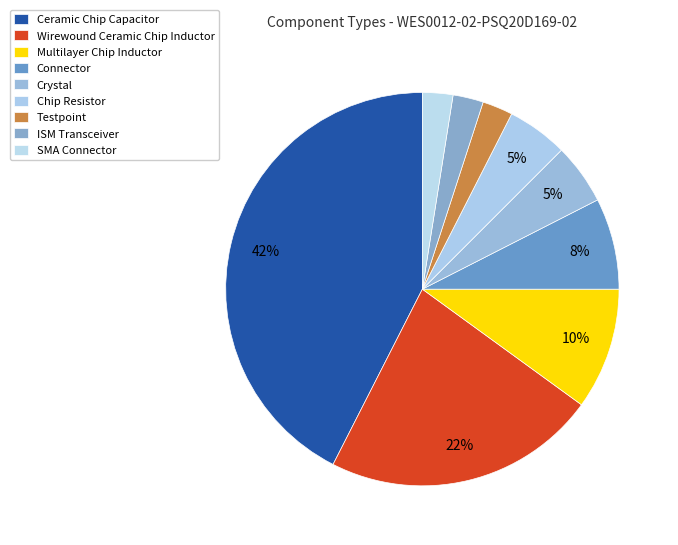

Which has a higher value, Wirewound Ceramic Chip Inductor or Multilayer Chip Inductor?

Wirewound Ceramic Chip Inductor